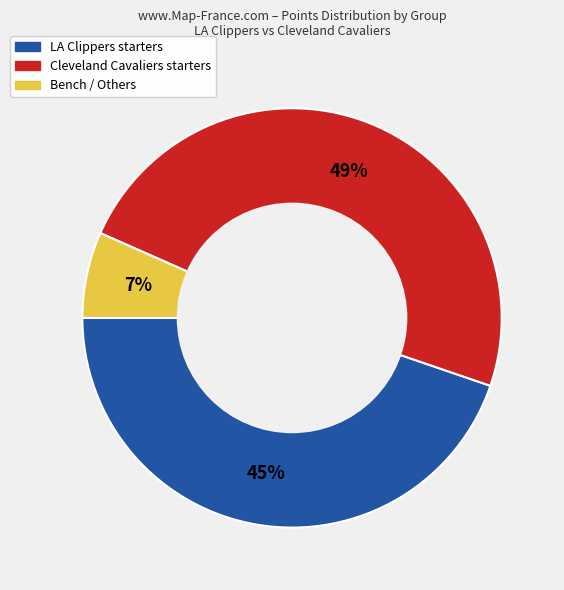

How many segments does this pie chart have?

3